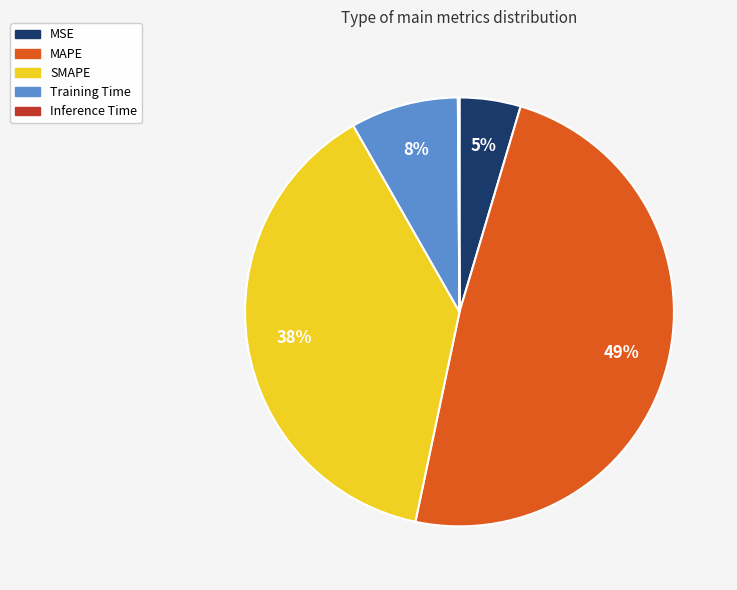

Is there any slice that represents more than half of the pie?

No